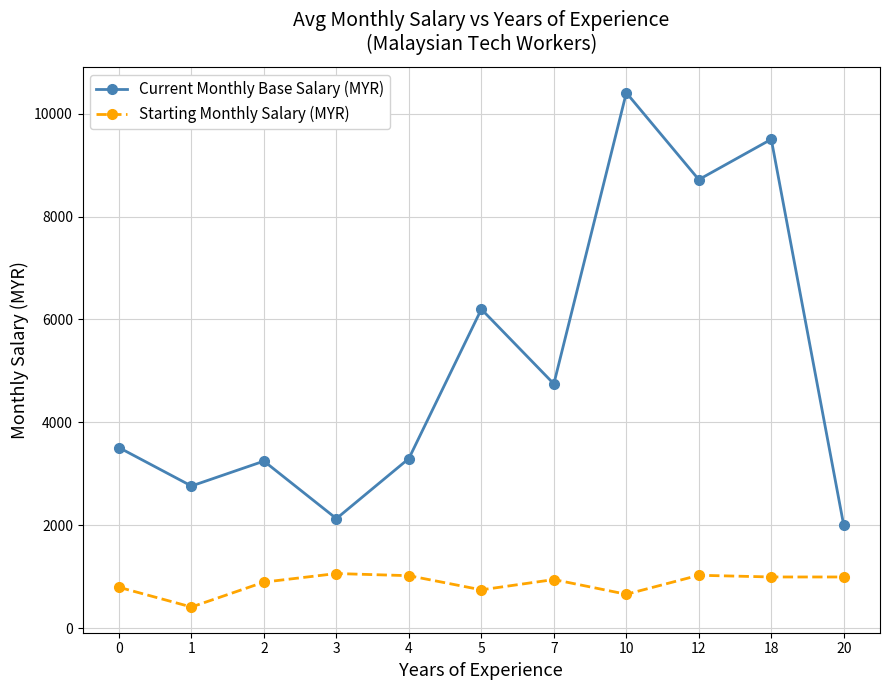

Which category has the lowest value in the Current Monthly Base Salary (MYR) series?

20